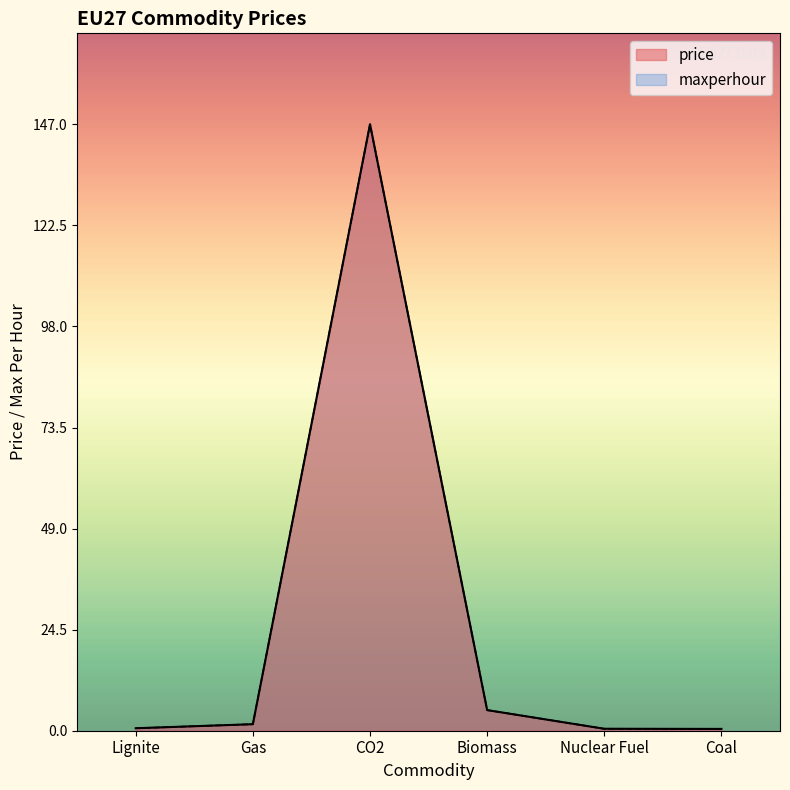

At how many categories does at least one series exceed 105?

1